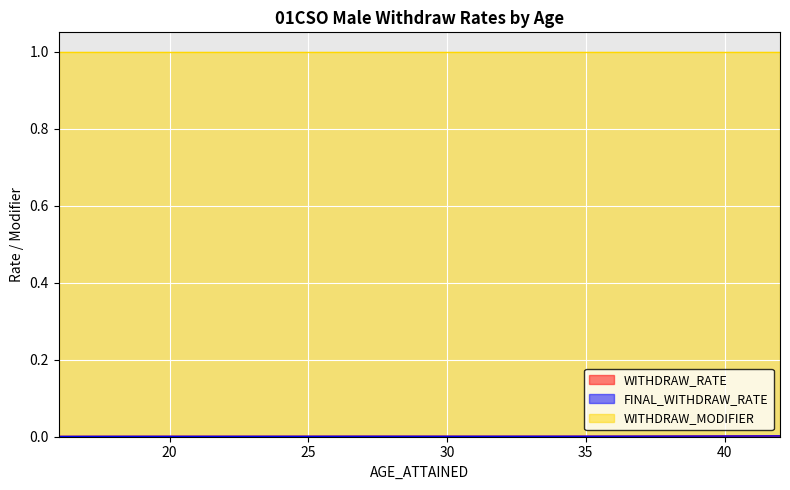

At which category does WITHDRAW_RATE reach its first local valley?

31